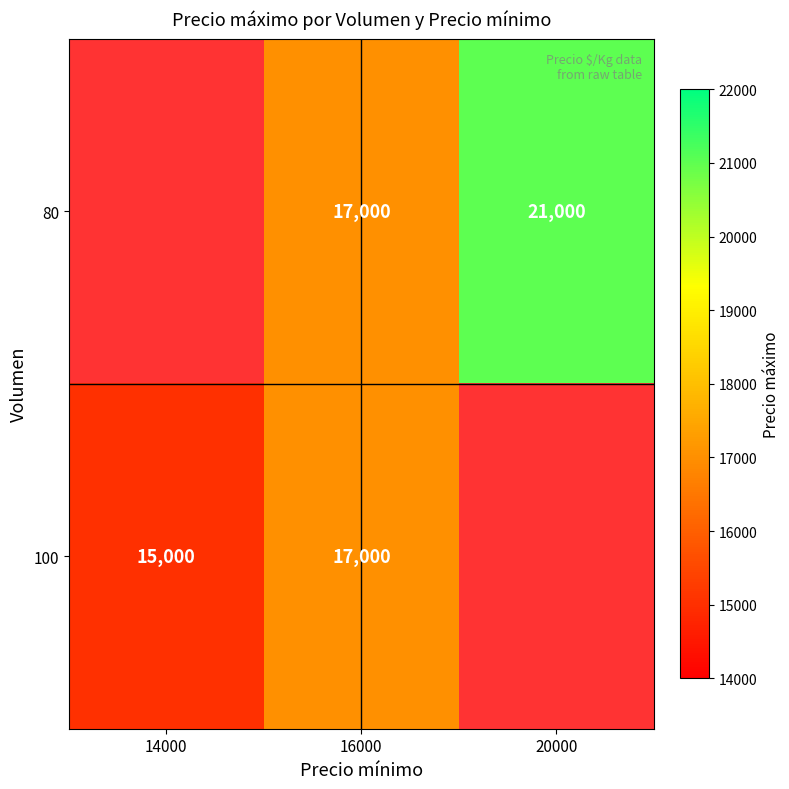

What is the greatest value displayed?

21000.0